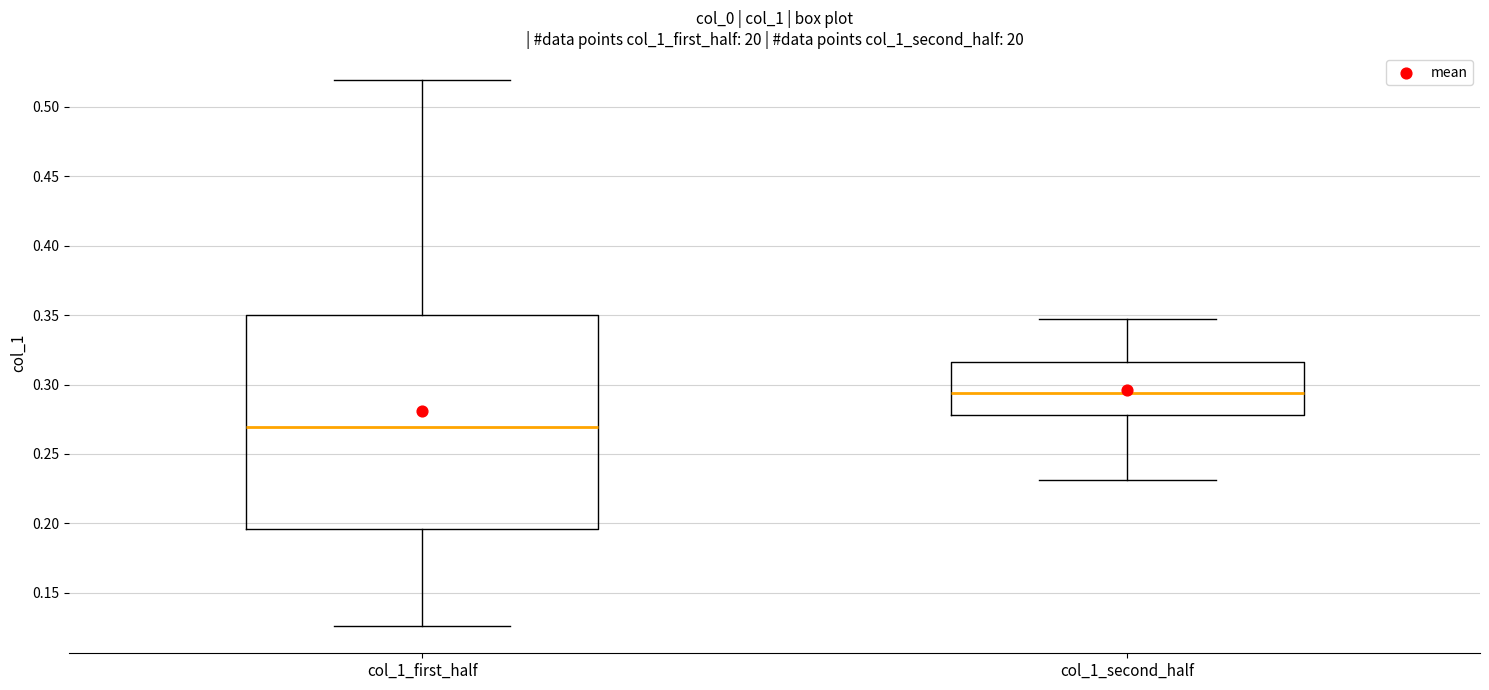

Reading left to right, transcribe this box plot: for each box, give where its median line is, the range the box spans, and where its two whiskers end, as read against the y-axis. The values are not printed on the chart, so give them approximately, as read against the axis.

col_1_first_half: median 0.270, box 0.195 to 0.350, whiskers 0.125 to 0.520
col_1_second_half: median 0.295, box 0.280 to 0.315, whiskers 0.230 to 0.345